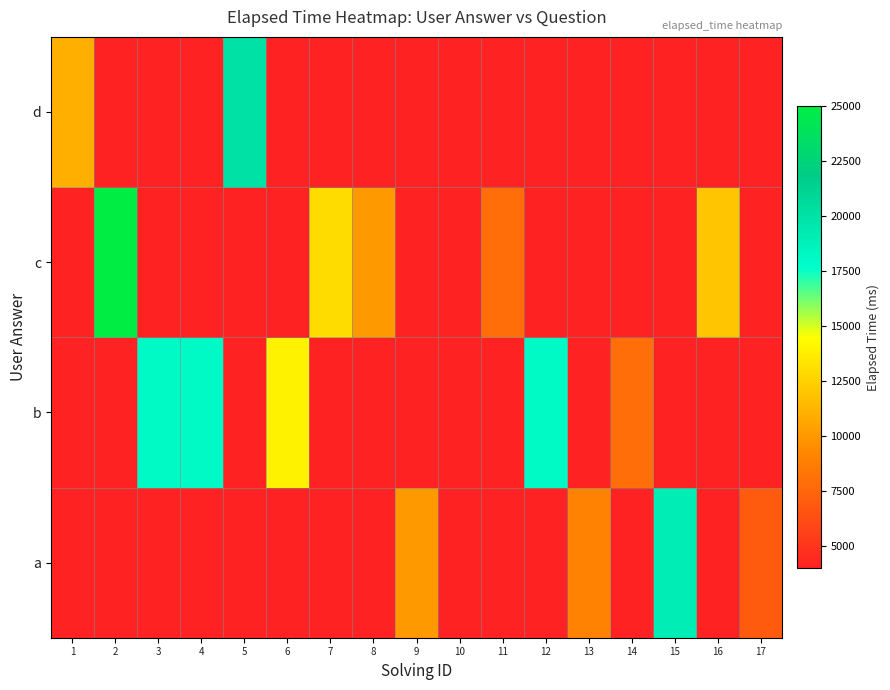

Count the number of categories in the chart.

17